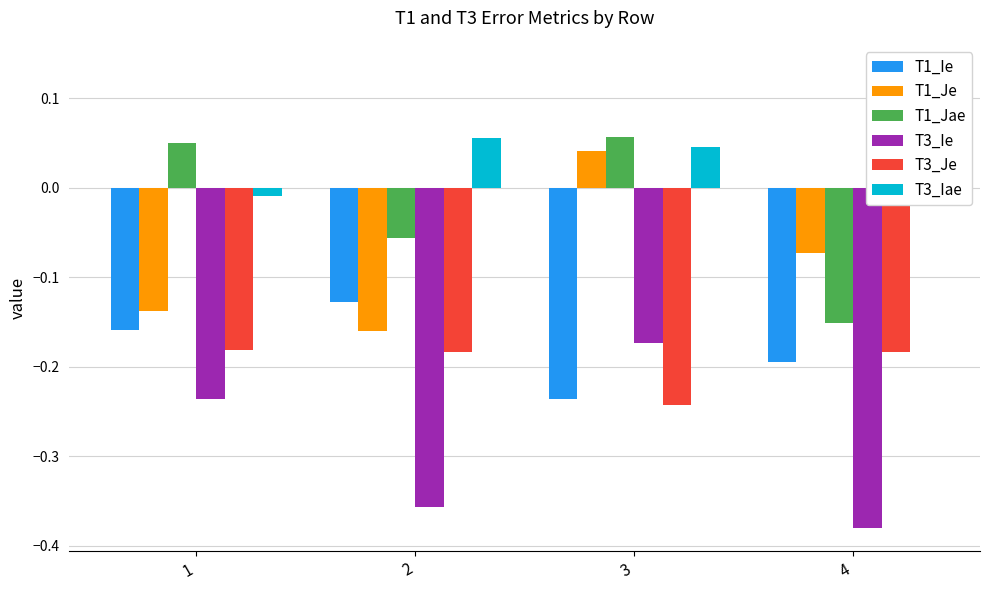

Read the T1_Je value at 2.

-0.2